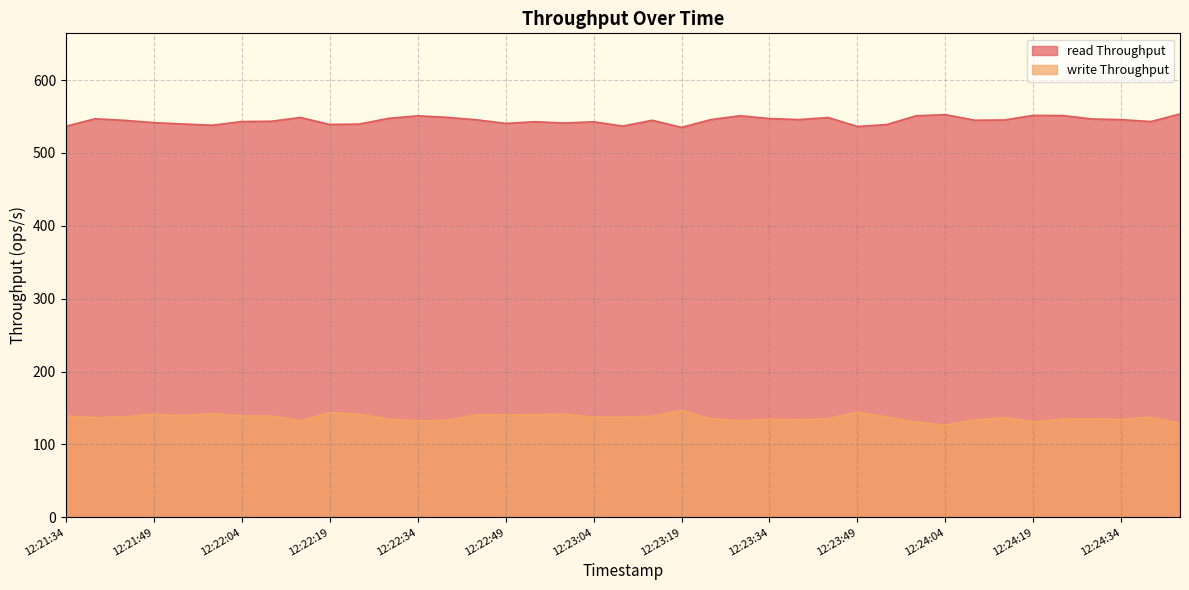

What is the value of the write Throughput point at the 7th from the left?

139.0